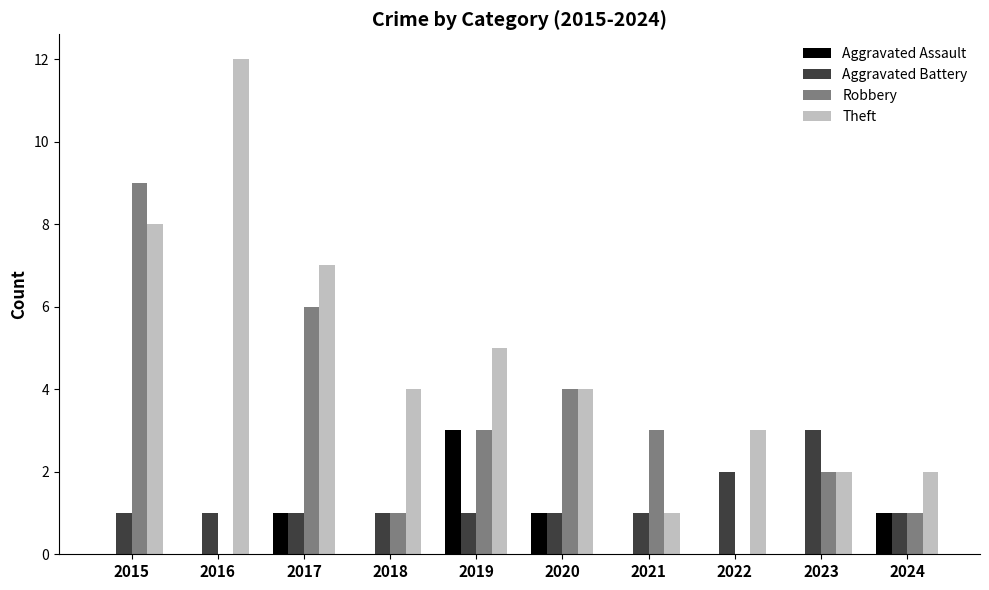

Read the Theft value at 2020.

4